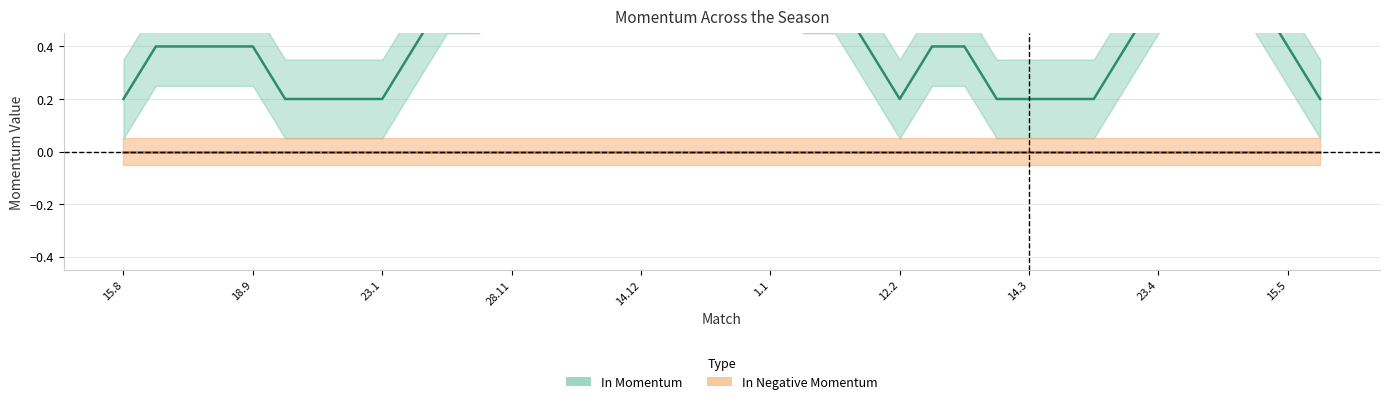

Between 4.12 and 12.2, which series saw the biggest shift?

In Momentum